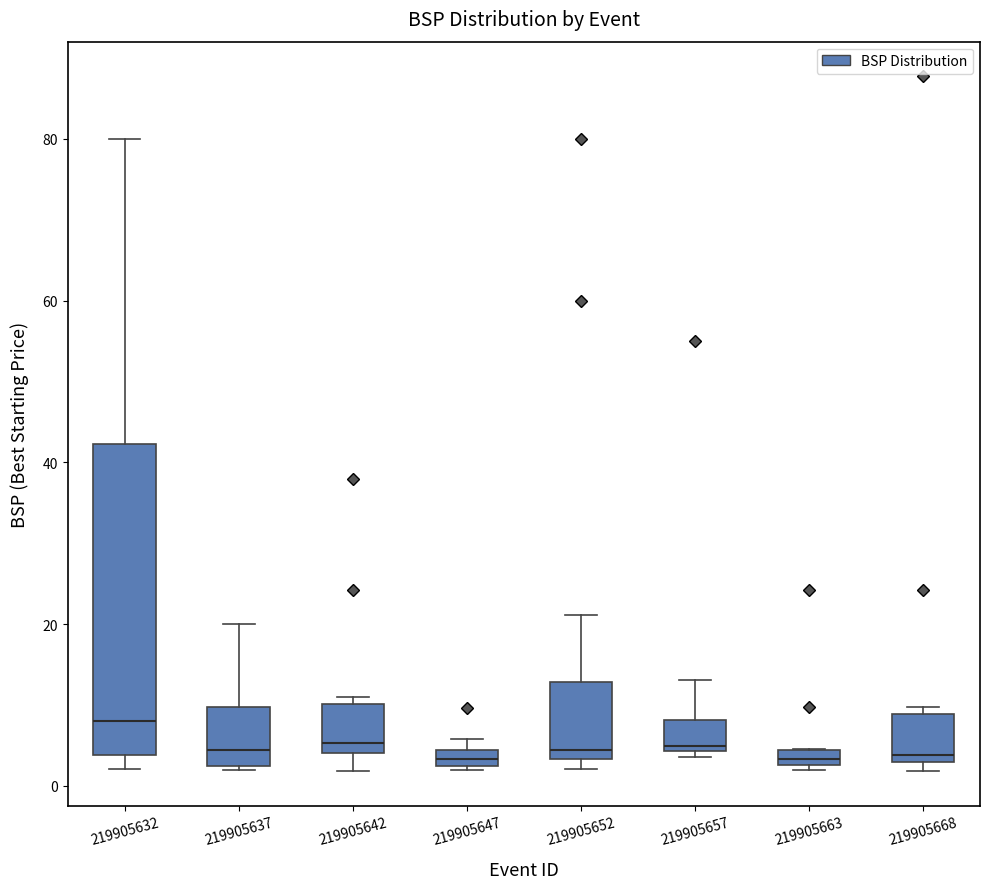

Comparing the boxes themselves (not the whiskers), which one is the tallest?

219905632